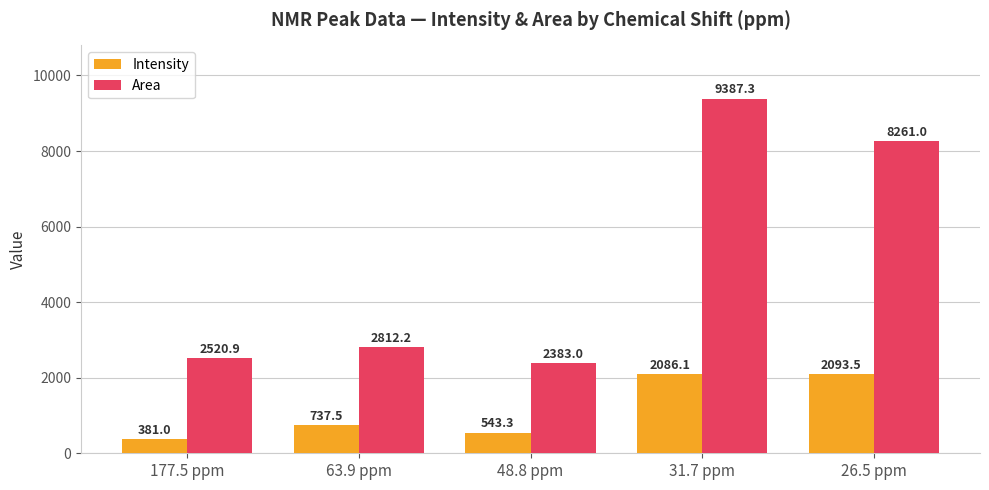

What is the value of the Area bar at the 3rd from the left?

2383.0